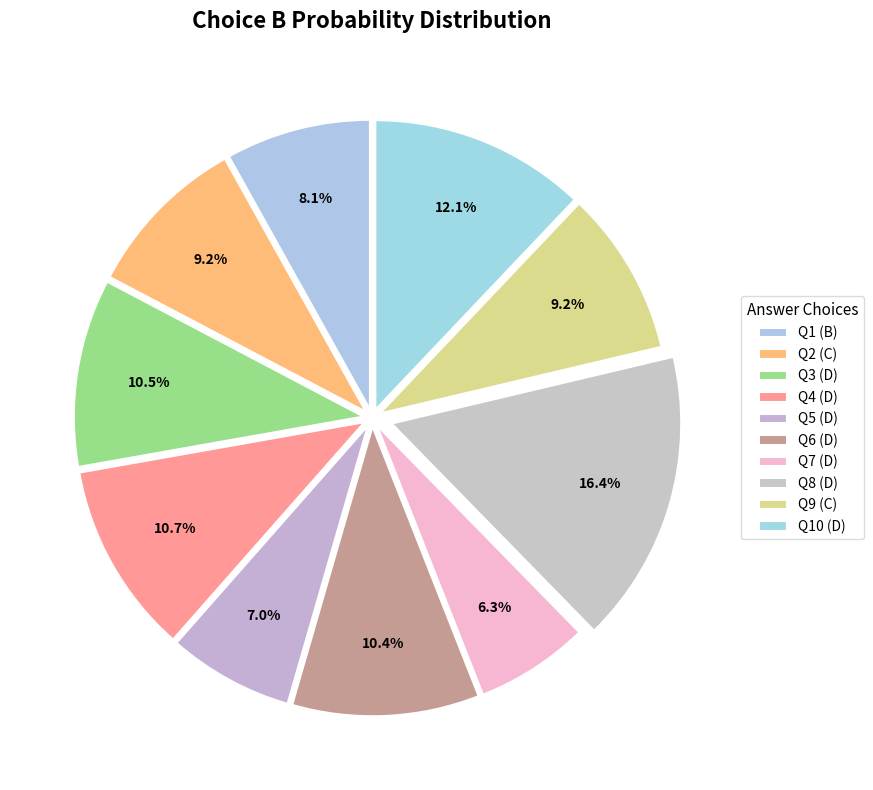

How many slices are in this pie chart?

10